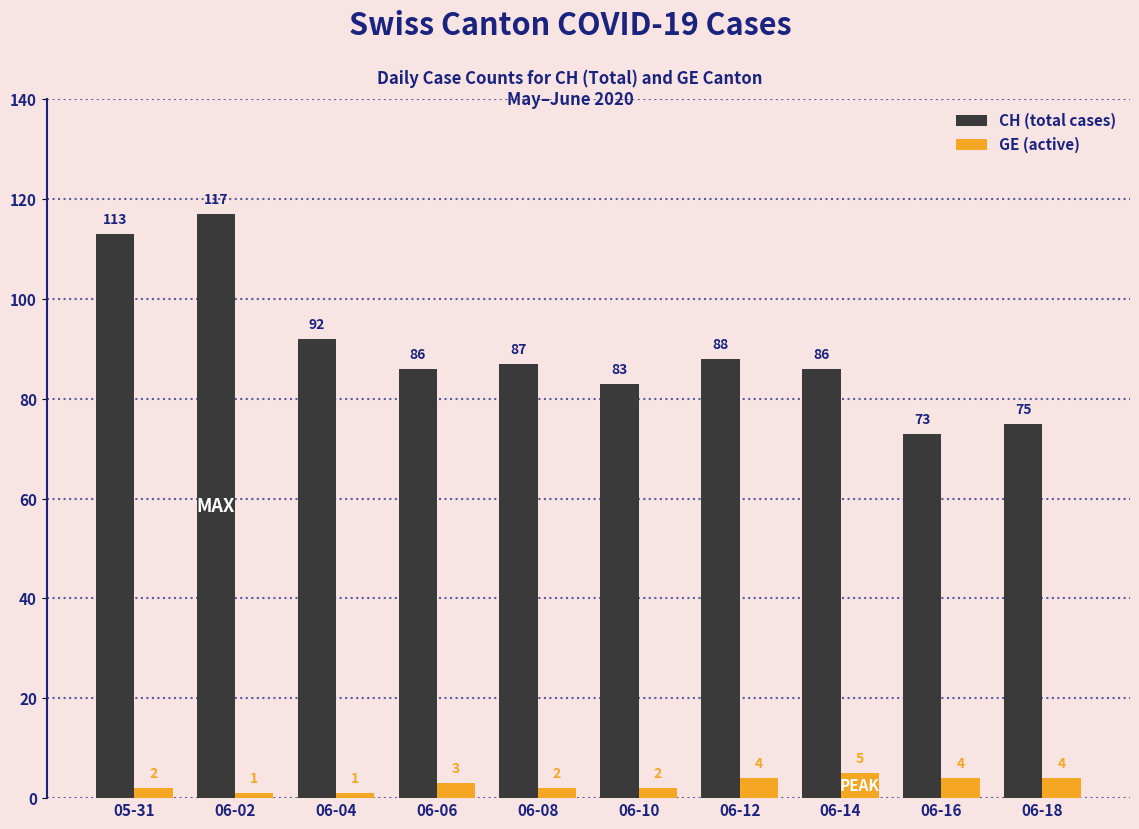

What is the difference between the second highest and second lowest values in the GE (active) series?

3